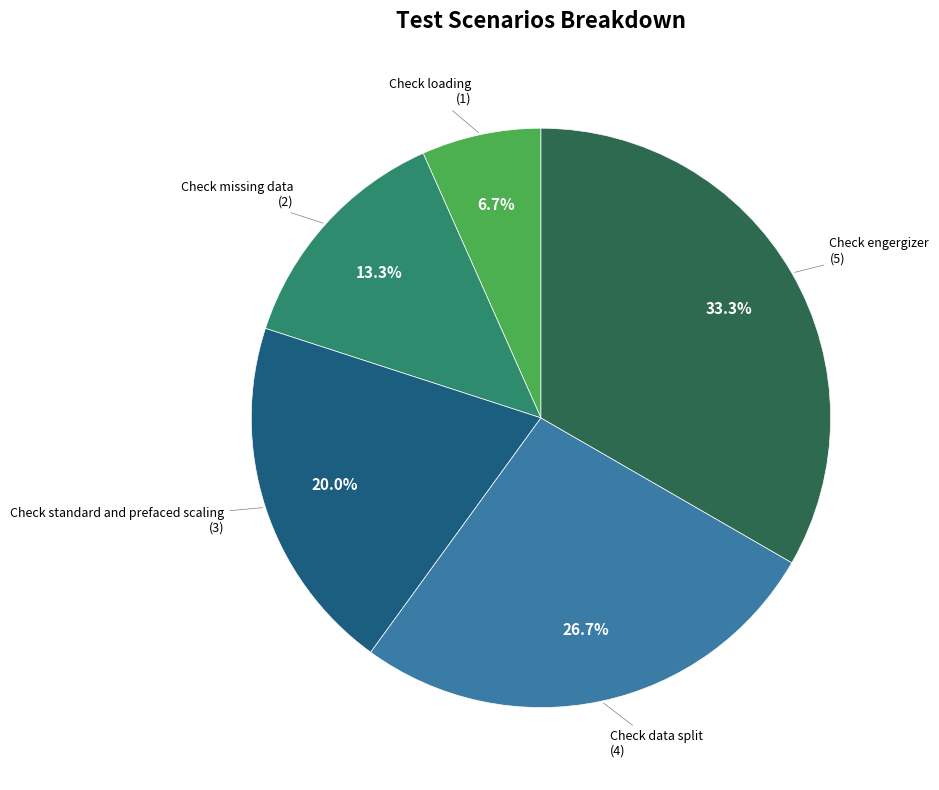

How many slices are in this pie chart?

5